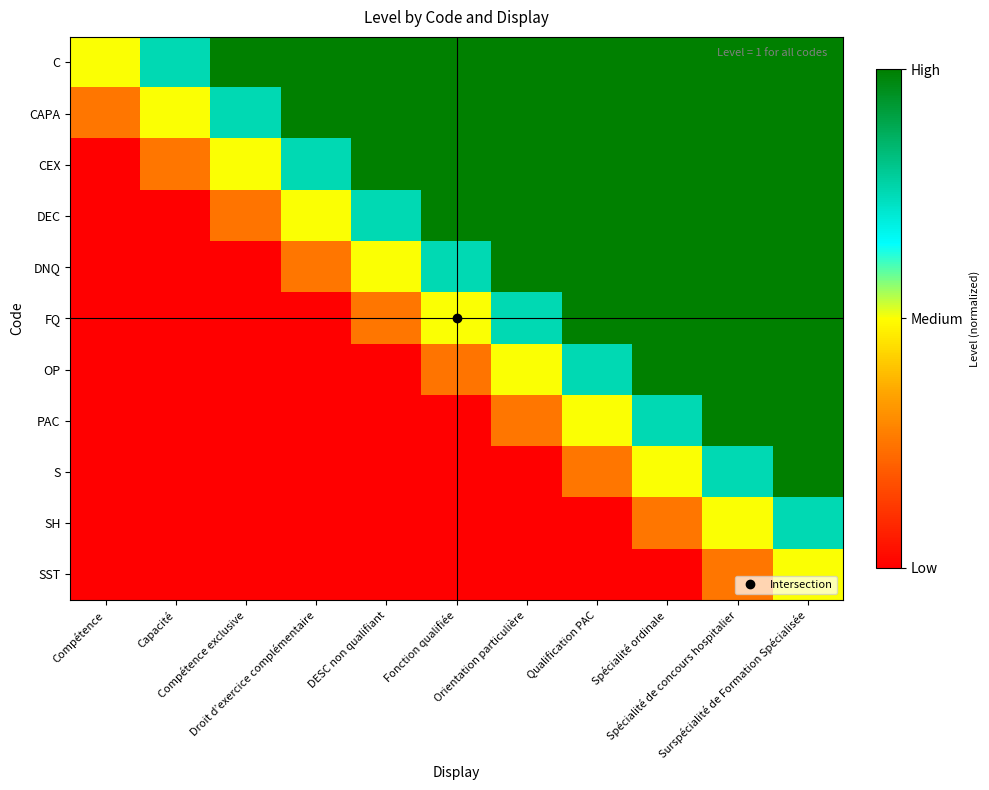

Which series changed the most between Compétence exclusive and Surspécialité de Formation Spécialisée?

DNQ